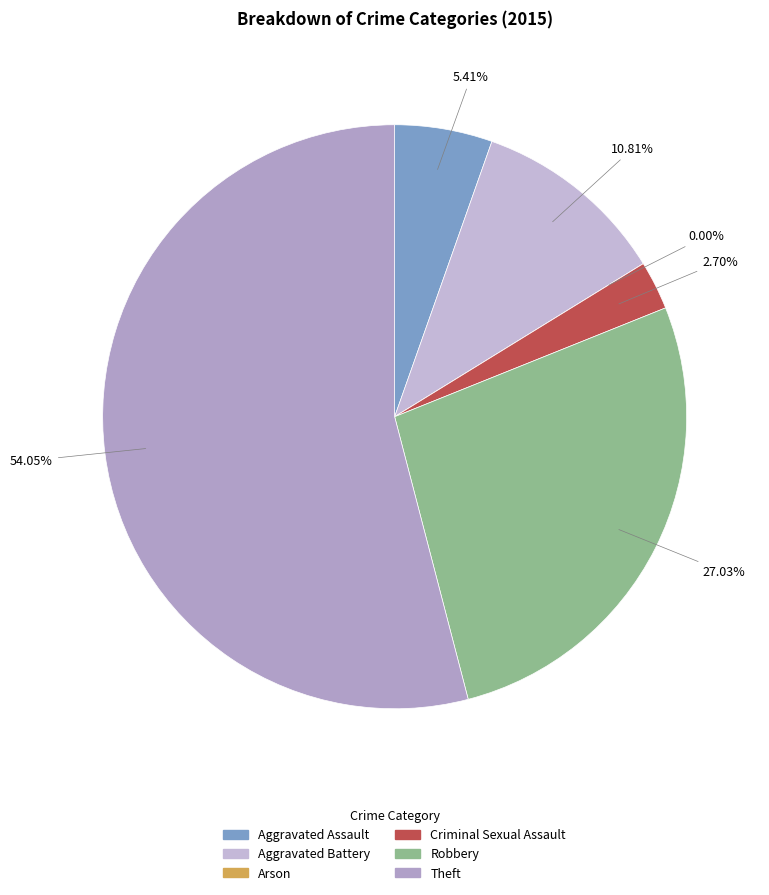

To the nearest percent, what is the average slice percentage?

17%